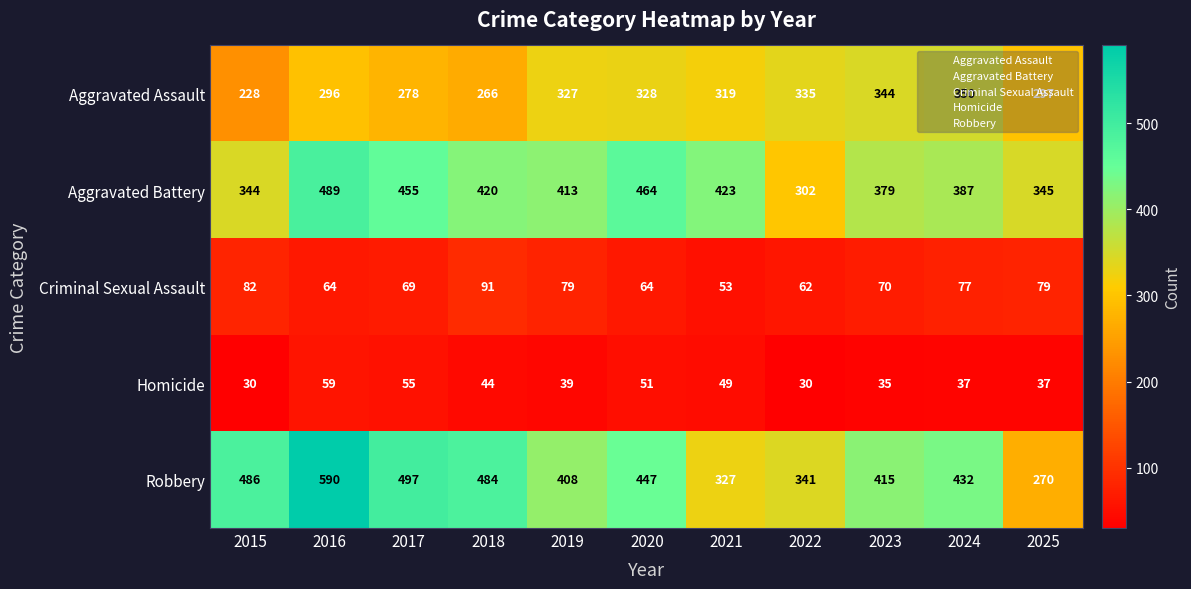

The Homicide series shows 12 at 2023. True or false?

False